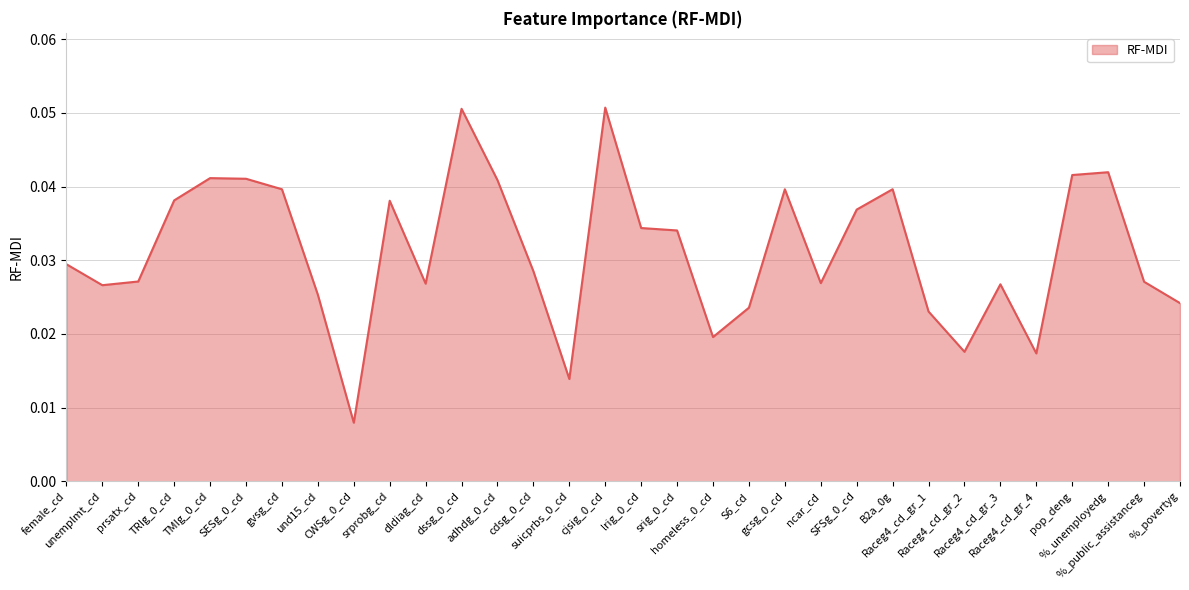

How many interior local peaks (higher than both neighbors) does the data have?

8